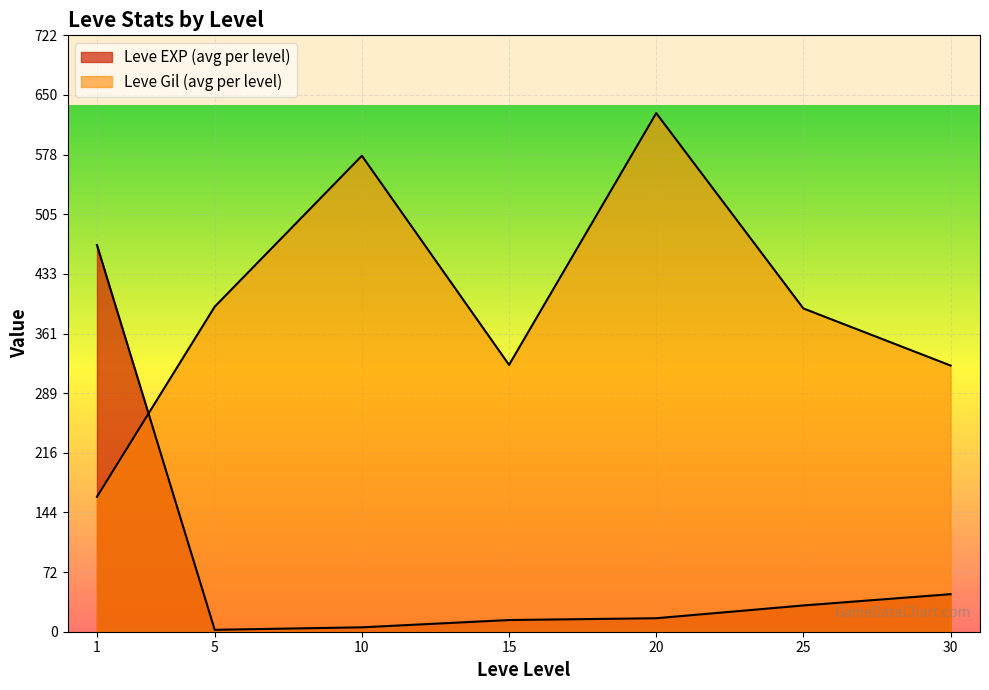

How many lines are shown in the chart?

2